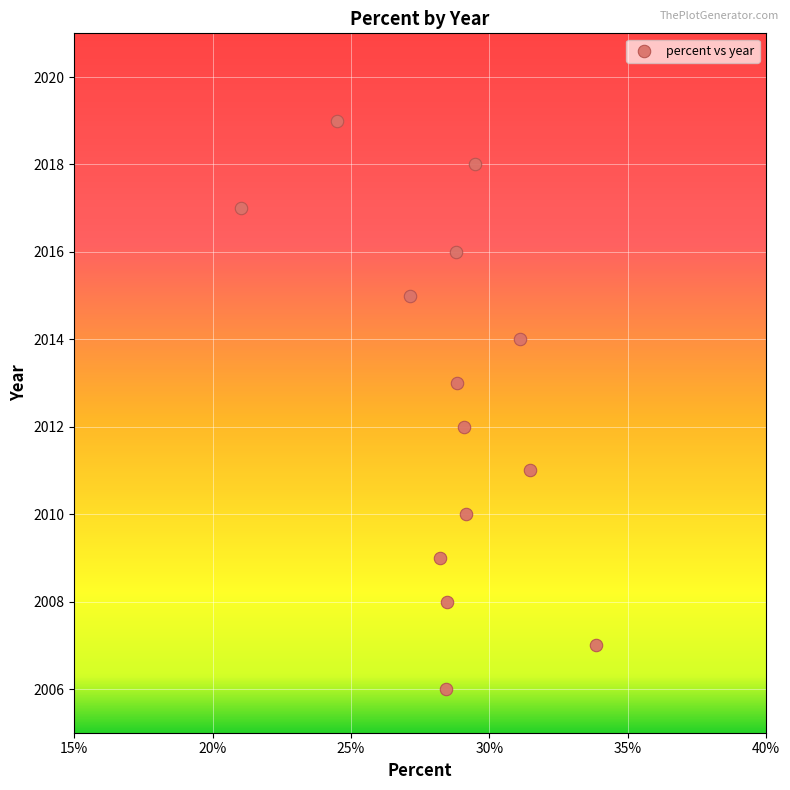

What is the range of Y values (max minus min)?

13